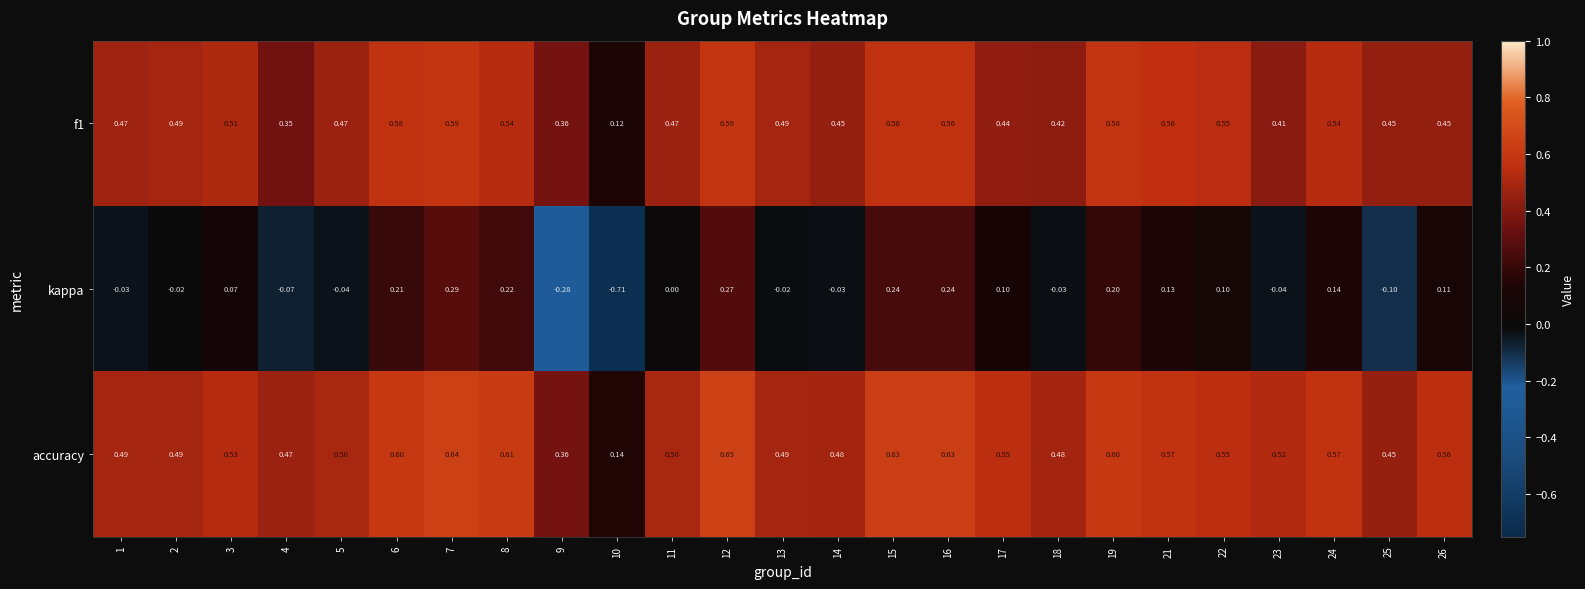

List the series in order of their peak value, highest first.

accuracy, f1, kappa